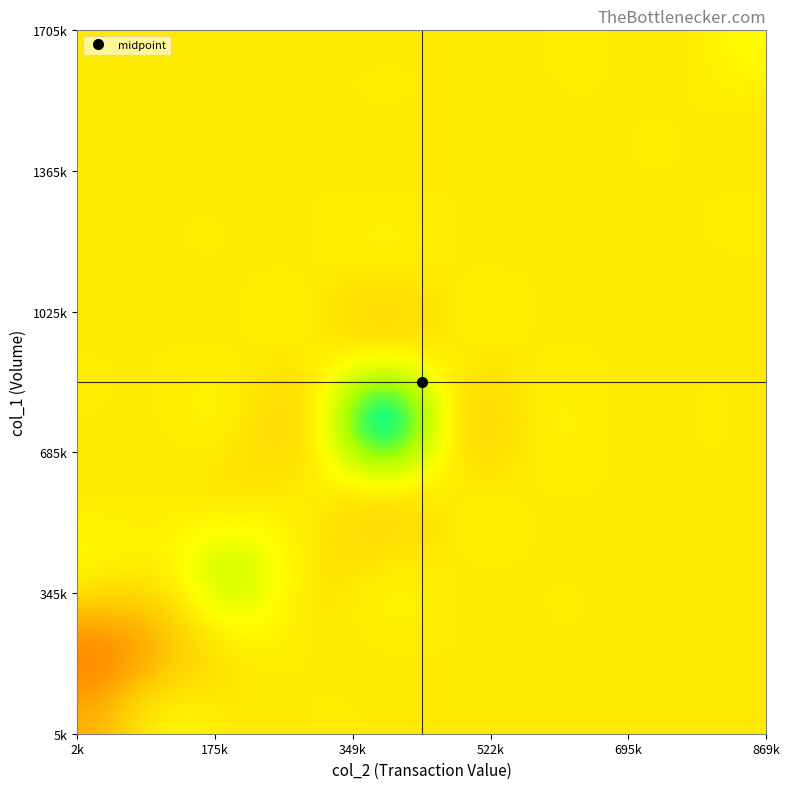

How many categories are shown in the chart?

20